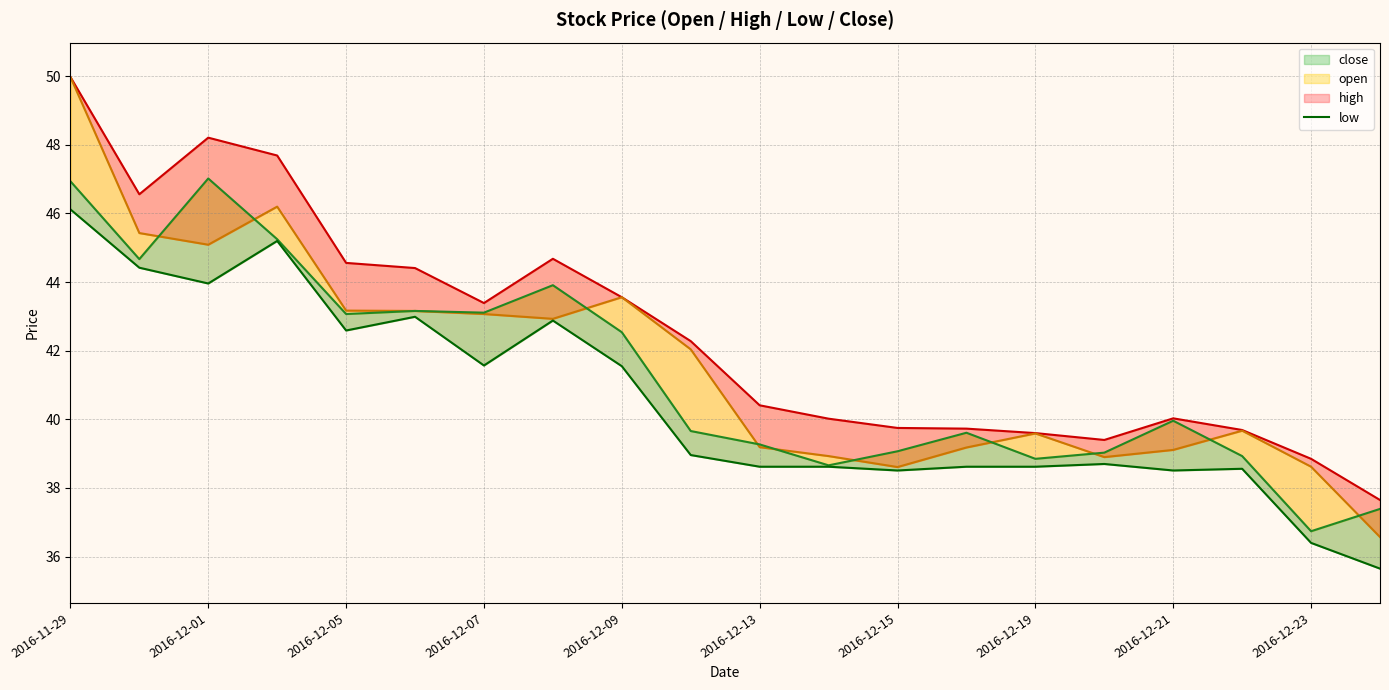

True or false: open has more than 1 points higher than both neighbors.

True